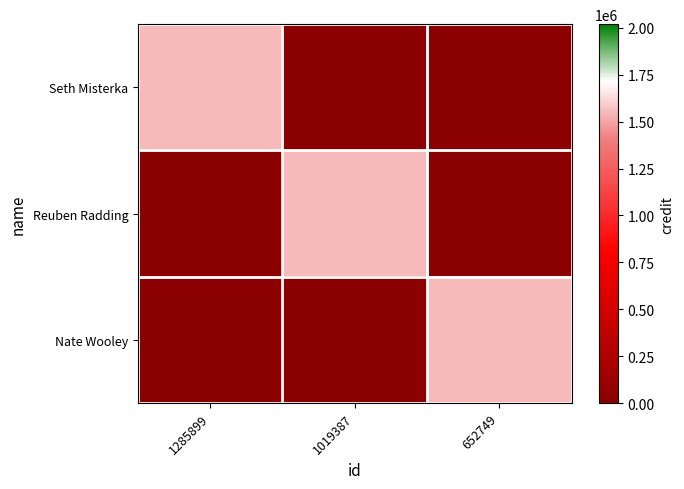

Between 1019387 and 652749, which series saw the biggest shift?

Reuben Radding